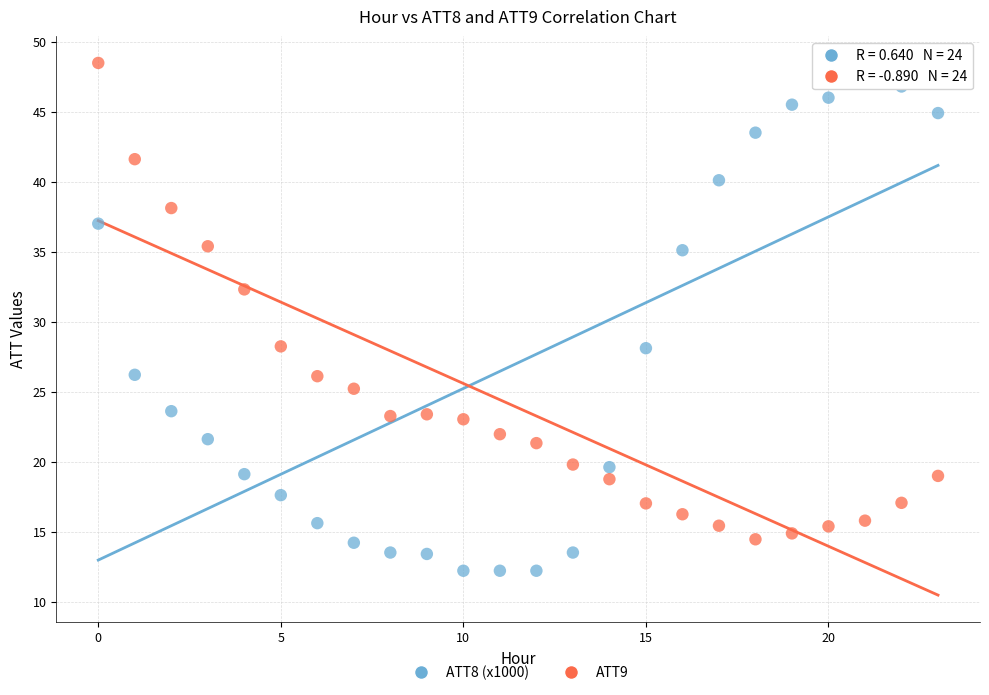

Across all data points, what is the range of Y values (max minus min)?

36.3